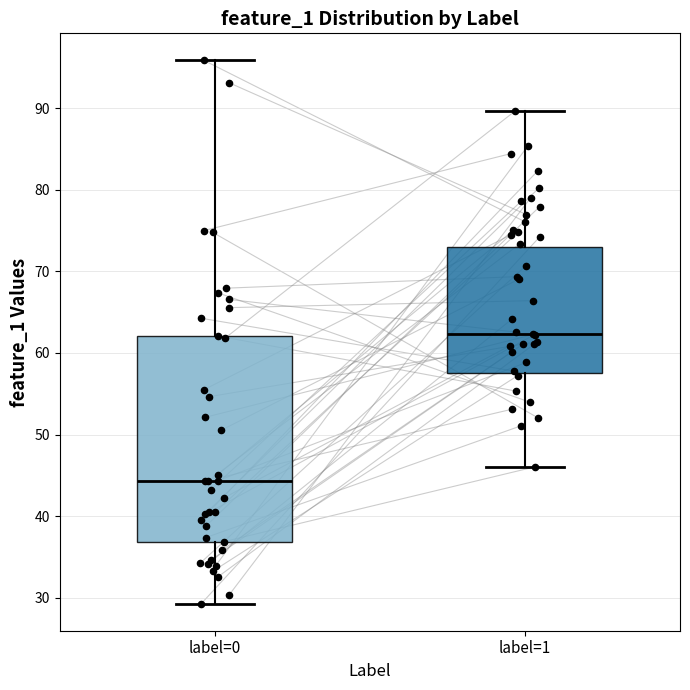

Reading left to right, read every box against the y-axis: the position of its median line, the range the box covers, and the ends of its whiskers. The values are not printed on the chart, so give them approximately, as read against the axis.

label=0: median 44, box 37 to 62, whiskers 29 to 96
label=1: median 62, box 58 to 73, whiskers 46 to 90